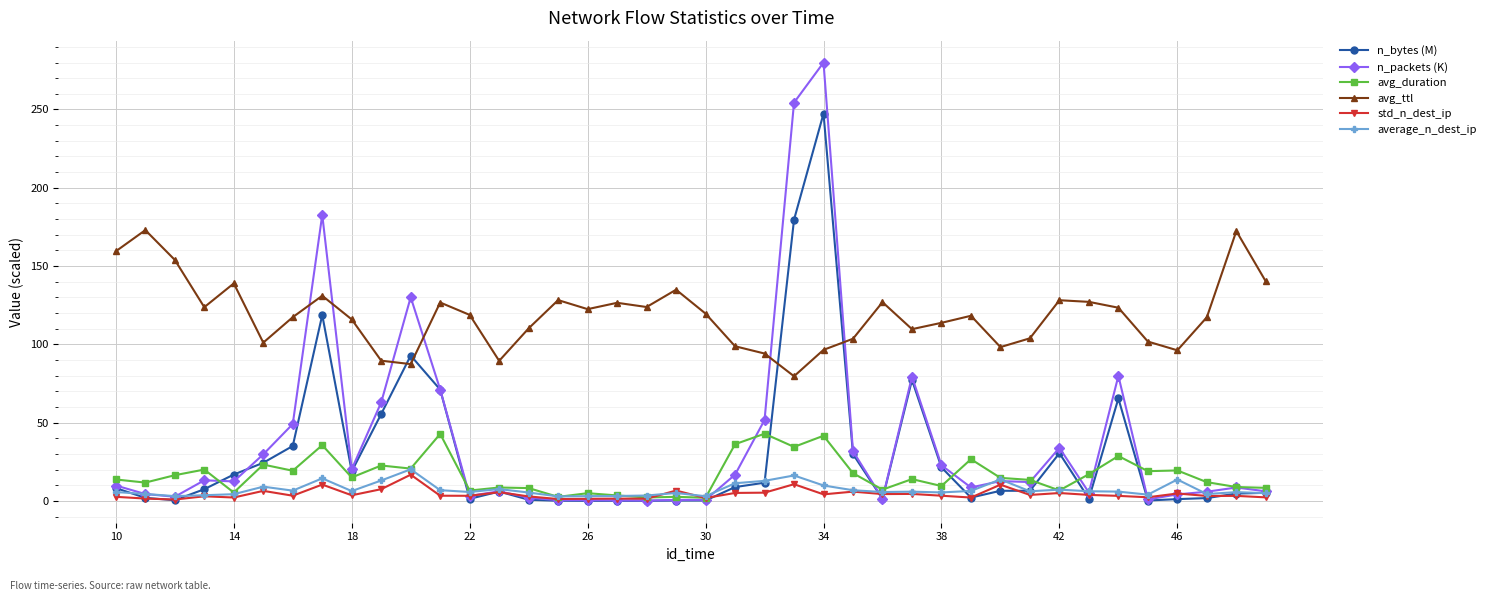

In std_n_dest_ip, how many points are higher than both neighbors (excluding endpoints)?

14